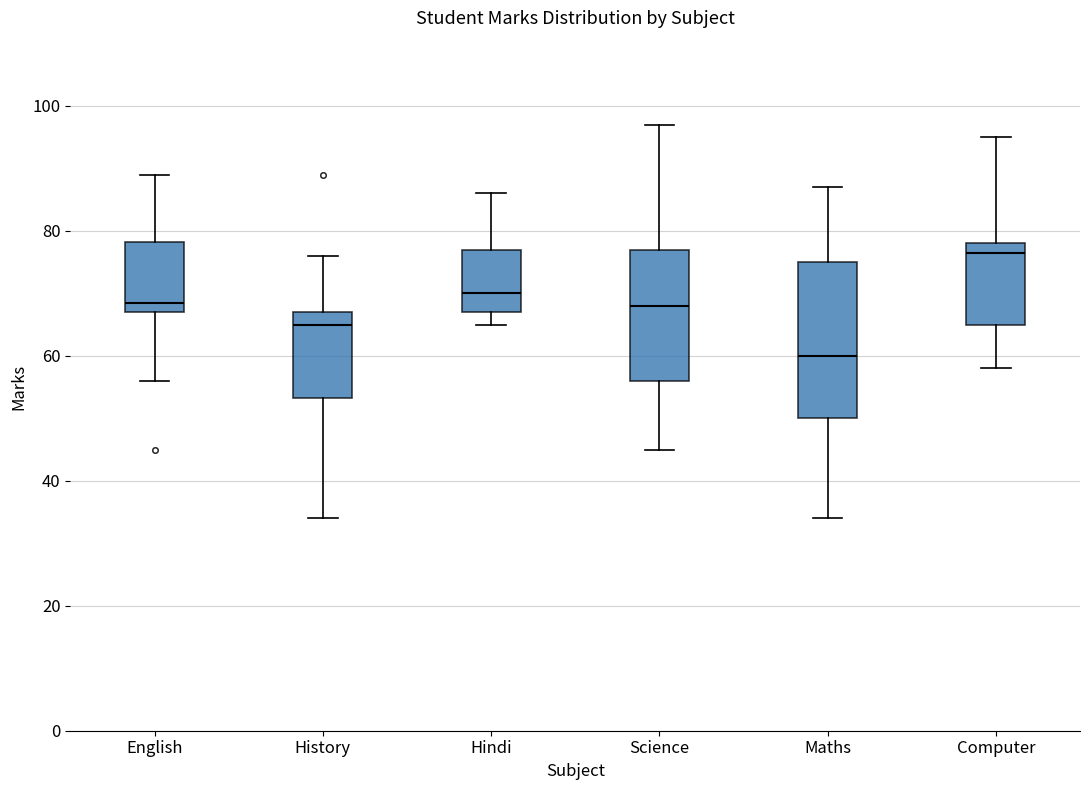

Where is the lower edge of the box for Hindi on the y-axis? The values are not printed on the chart, so give them approximately, as read against the axis.

68